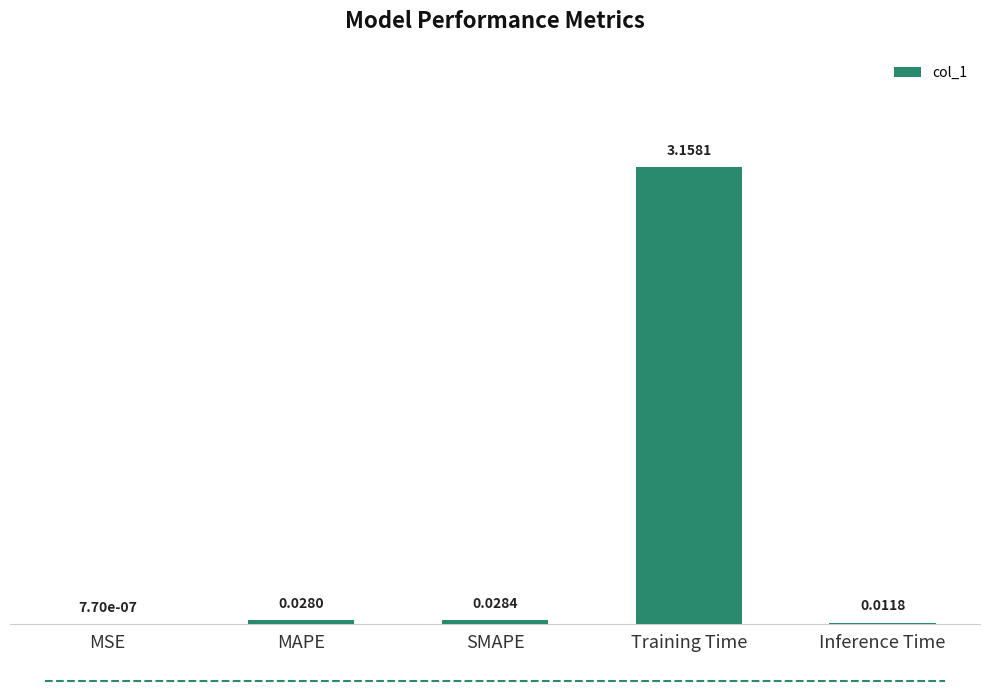

Where is the data nearest to the value 1?

SMAPE